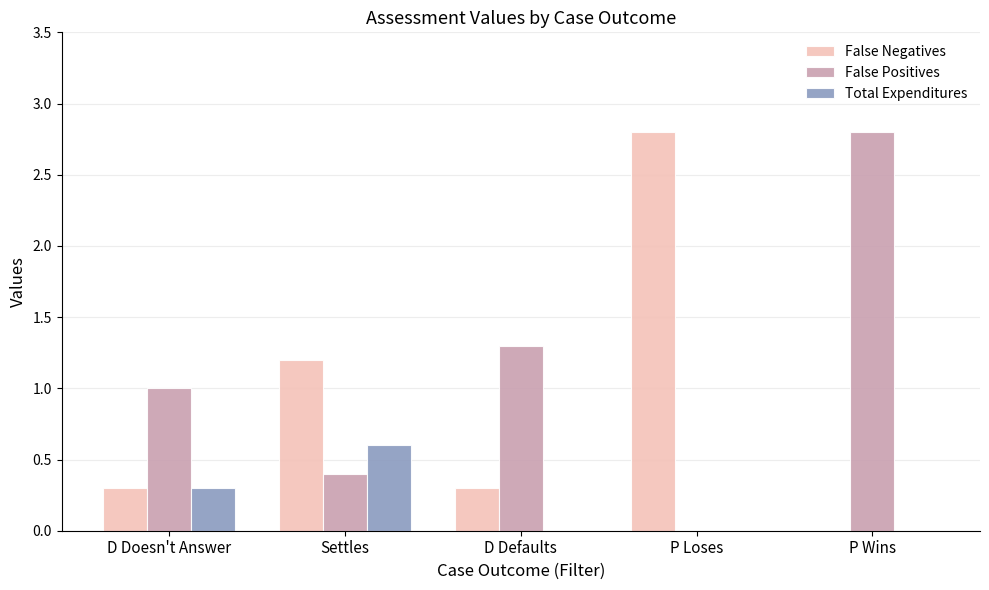

What is the sum of the False Negatives values at Settles and P Loses?

4.0